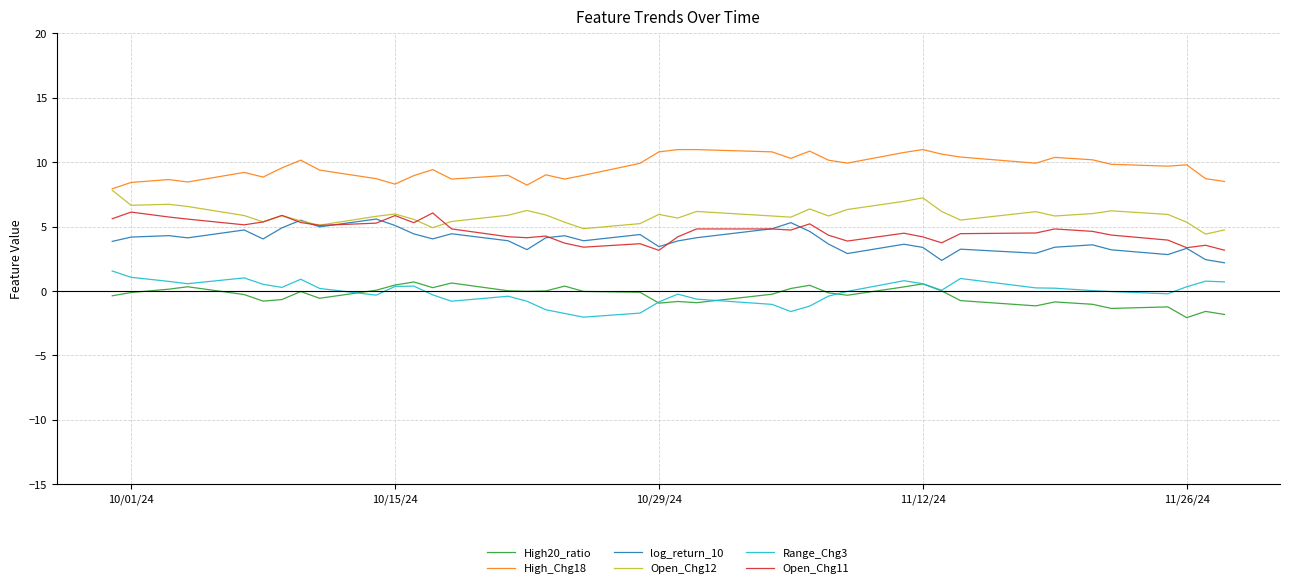

What is the minimum value for High_Chg18?

7.9